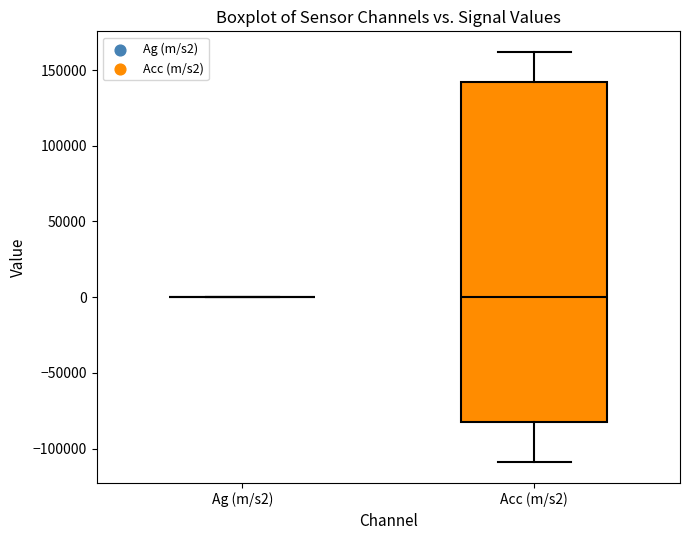

Reading left to right, read every box against the y-axis: the position of its median line, the range the box covers, and the ends of its whiskers. The values are not printed on the chart, so give them approximately, as read against the axis.

Ag (m/s2): box collapsed to a line at 0, whiskers 0 to 0
Acc (m/s2): median 0, box -85000 to 140000, whiskers -110000 to 160000